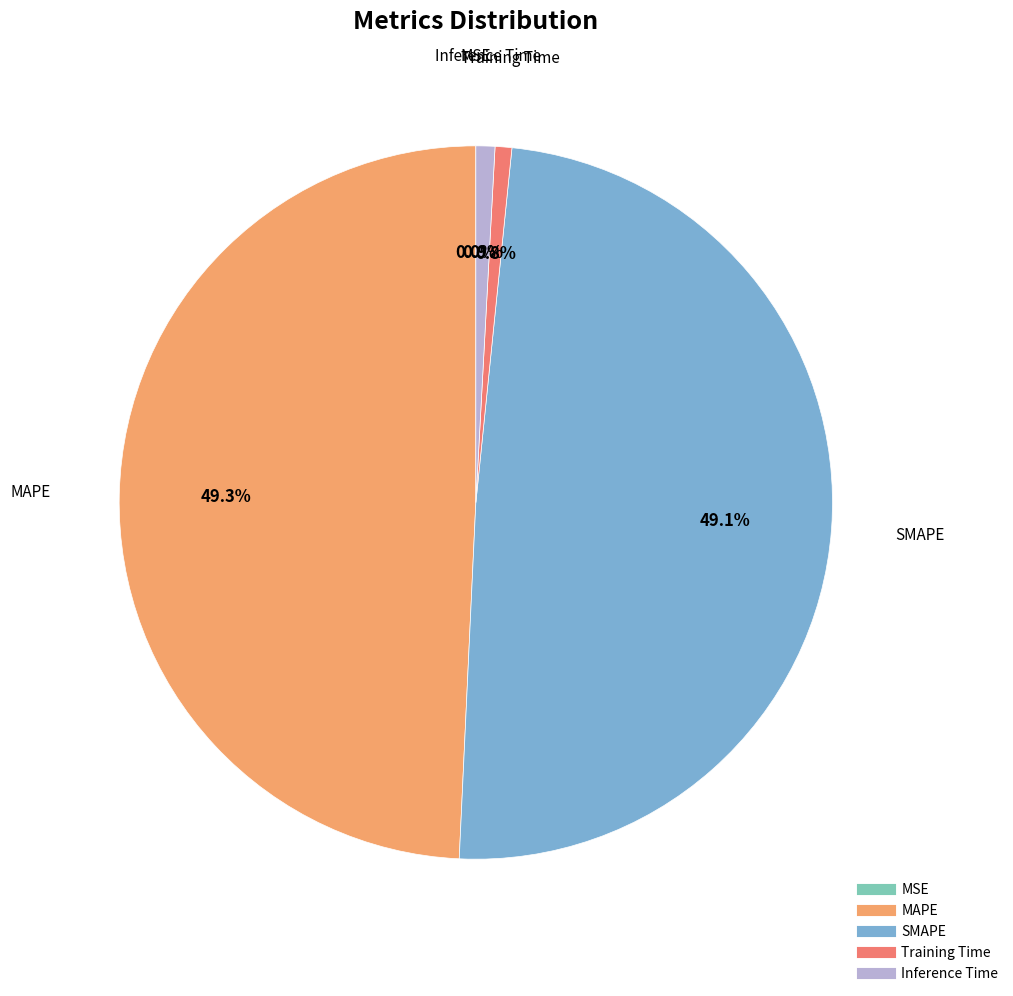

Is it true that Training Time is 1% of the pie?

True